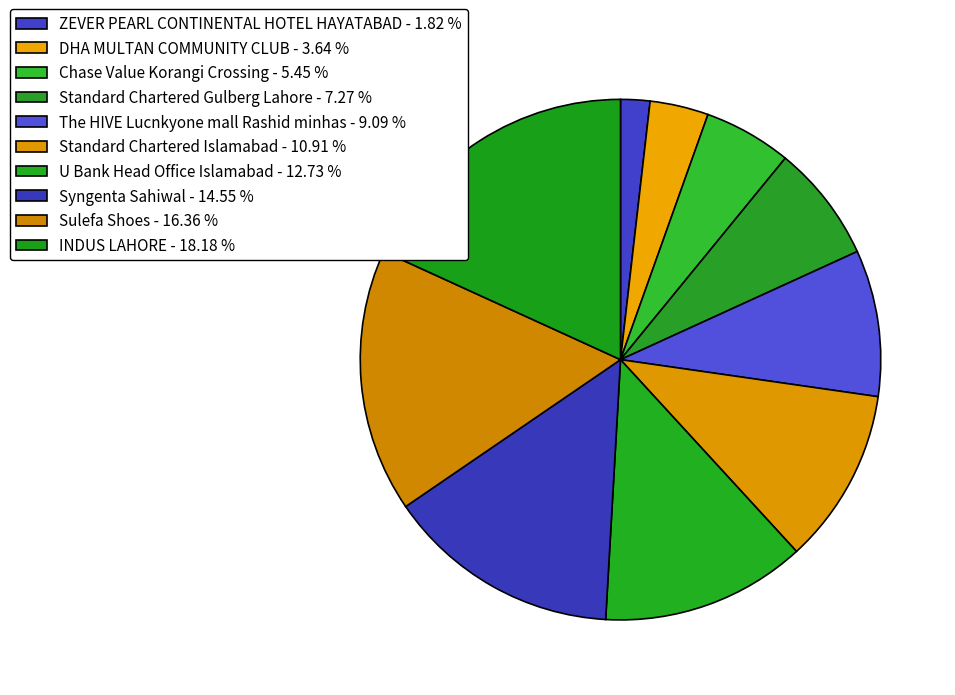

Which has a higher value, Standard Chartered Islamabad or The HIVE Lucnkyone mall Rashid minhas?

Standard Chartered Islamabad